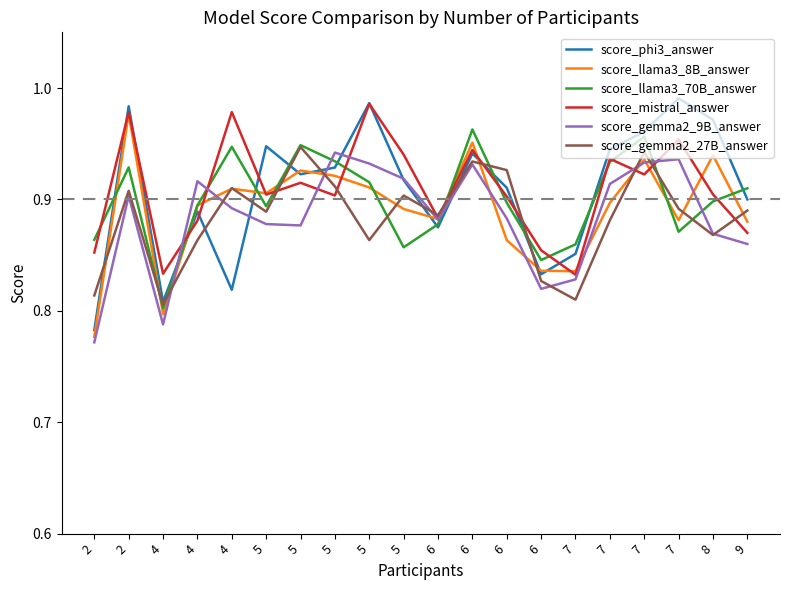

What is the lowest value of the score_gemma2_27B_answer series?

0.8